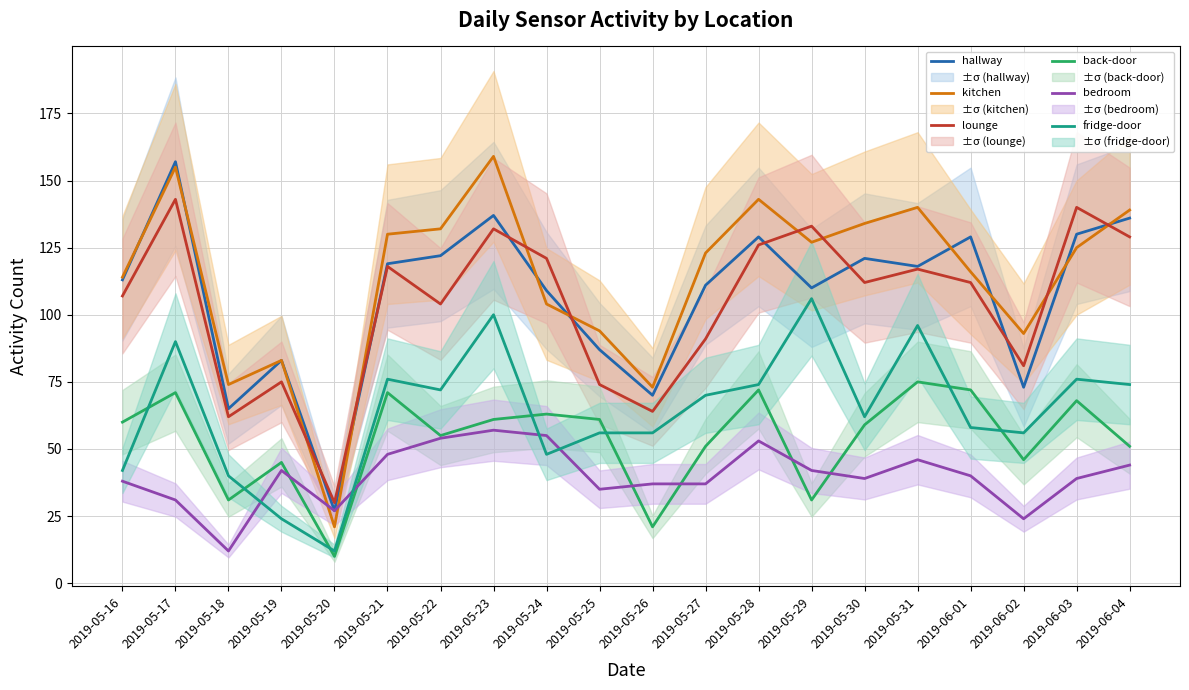

Does the chart have visible grid lines?

Yes